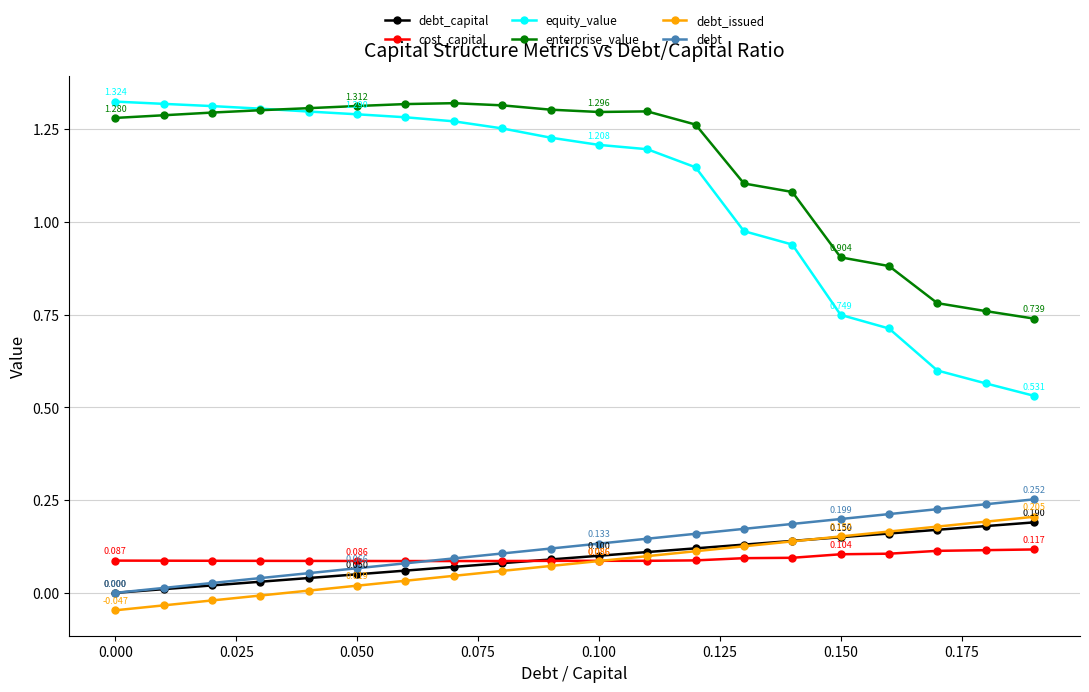

Which series has the widest spread of values?

equity_value